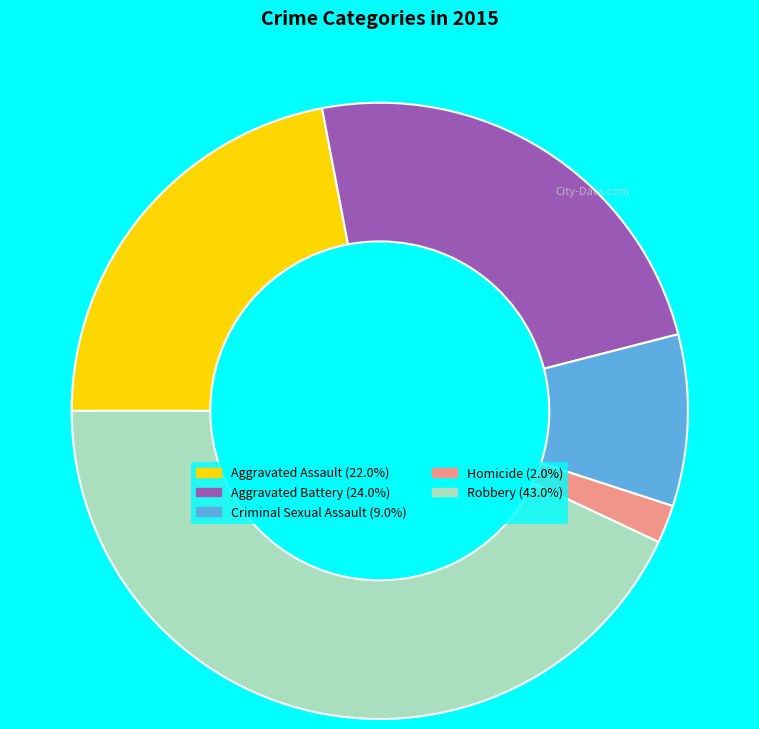

The Aggravated Assault slice represents 22% of the pie. True or false?

True